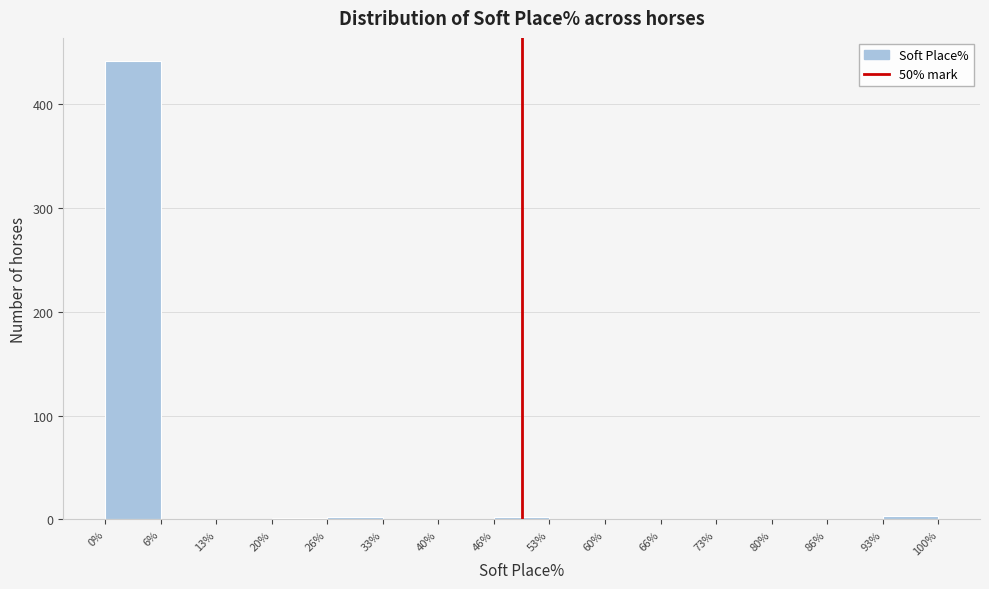

Which range on the x-axis has the tallest bar?

0% to 6%